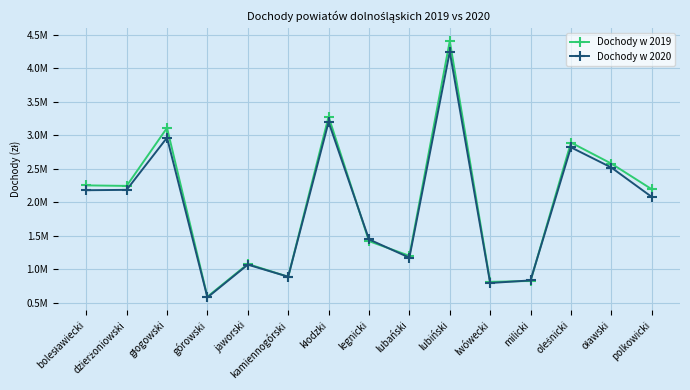

What is the spread (max minus min) of values at głogowski?

146224.2